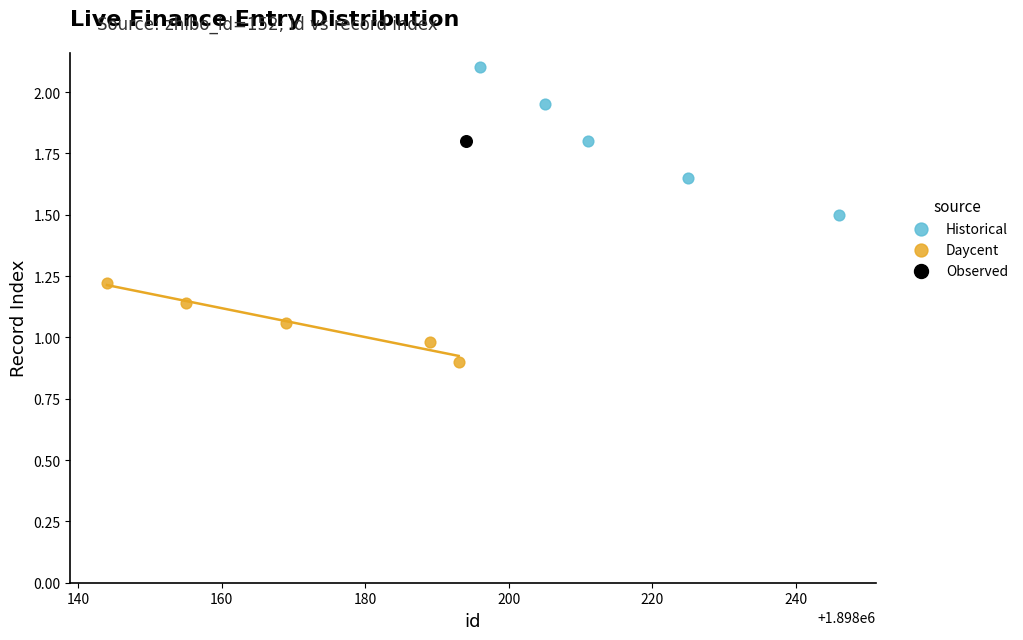

What are all the series names shown in the legend?

Historical, Daycent, Observed